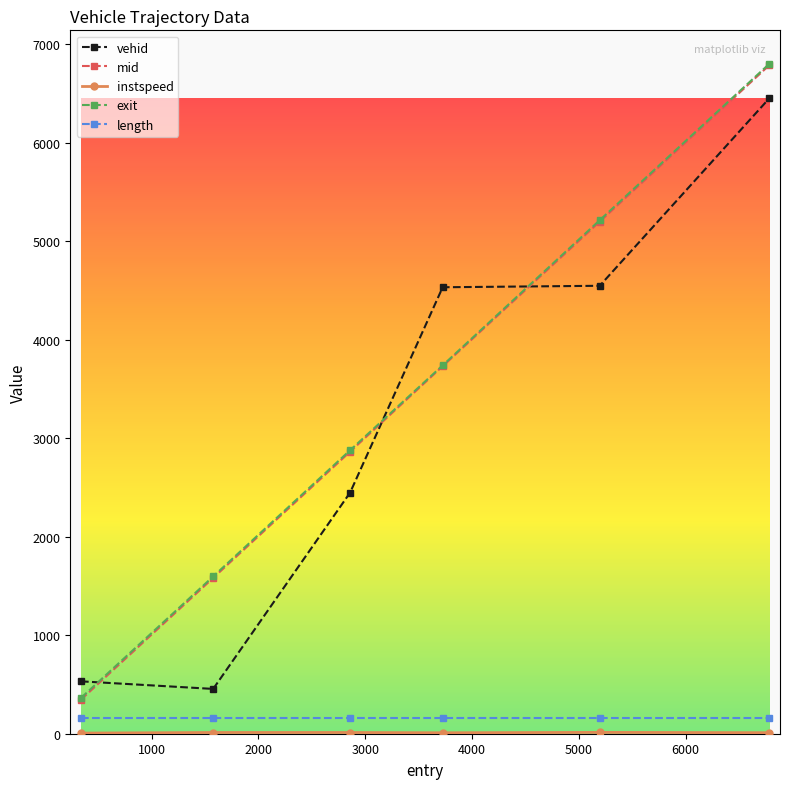

What is the lowest value of the exit series?

363.3